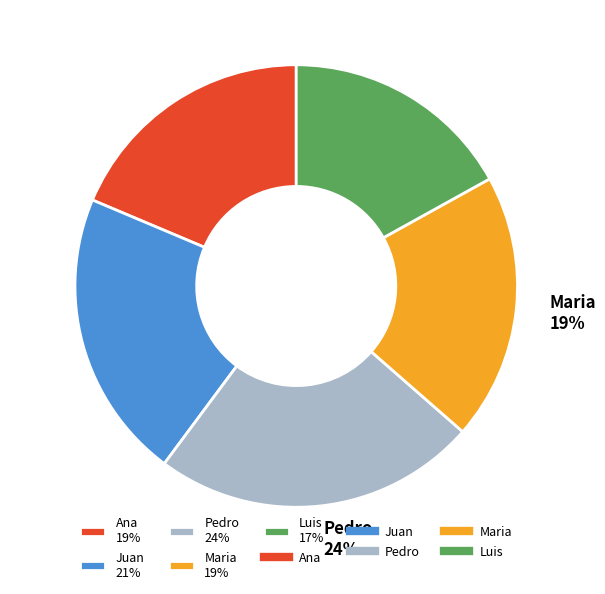

What is the smallest slice in the pie chart?

Luis